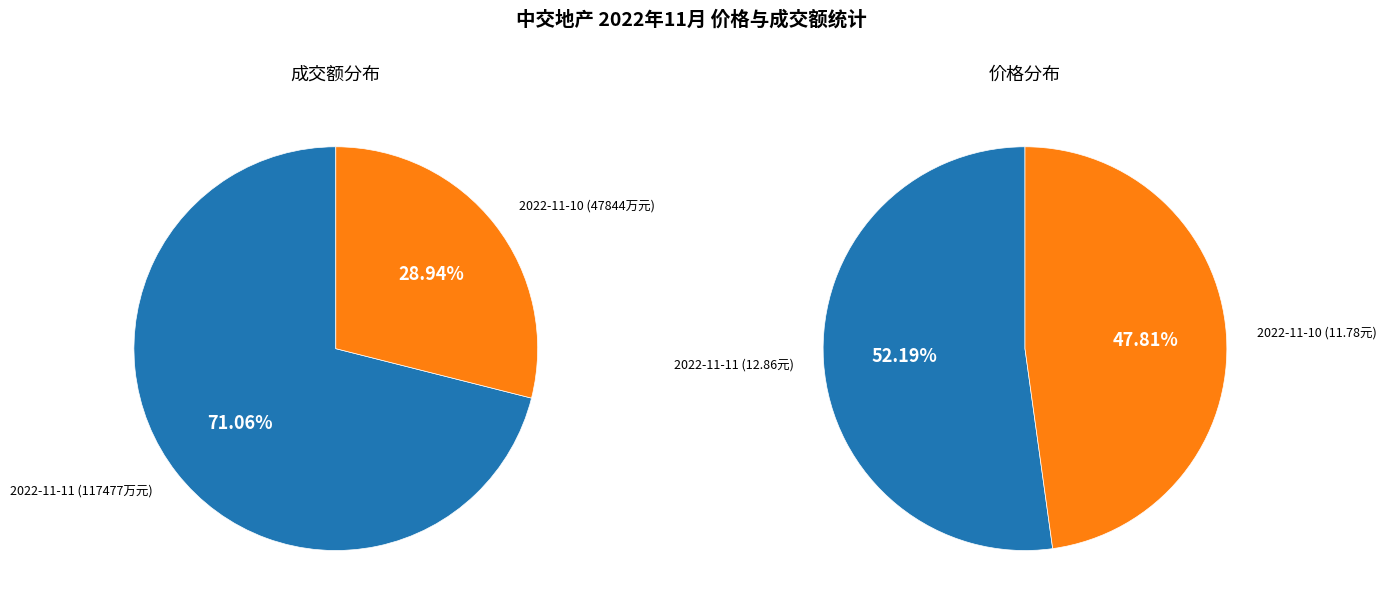

To the nearest percent, what percentage of the pie is 2022-11-10?

29%